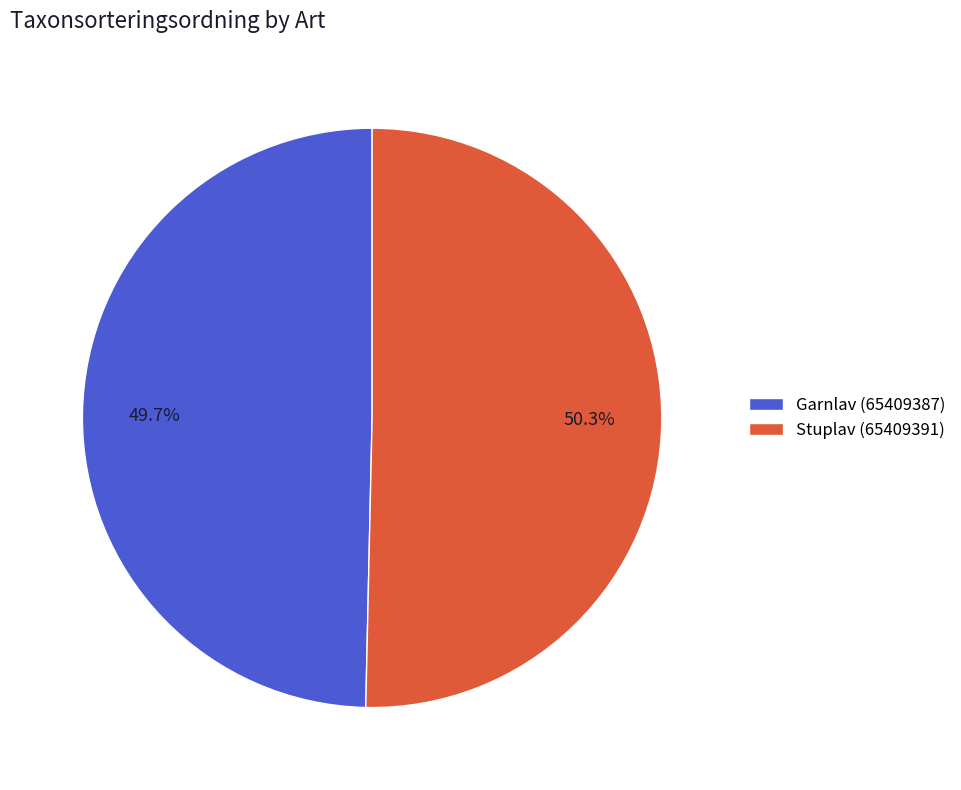

What percentage is the Garnlav (65409387) slice, to the nearest percent?

50%